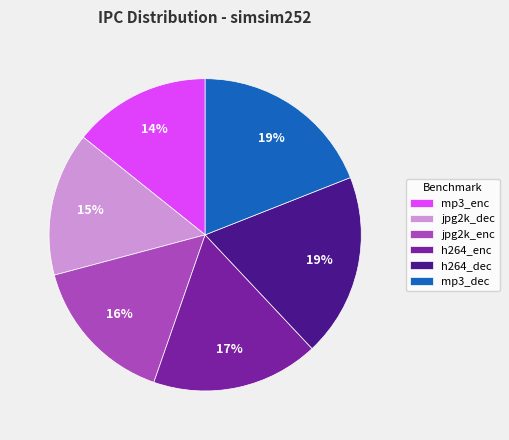

Combined, do h264_dec and mp3_dec account for over 50%?

No